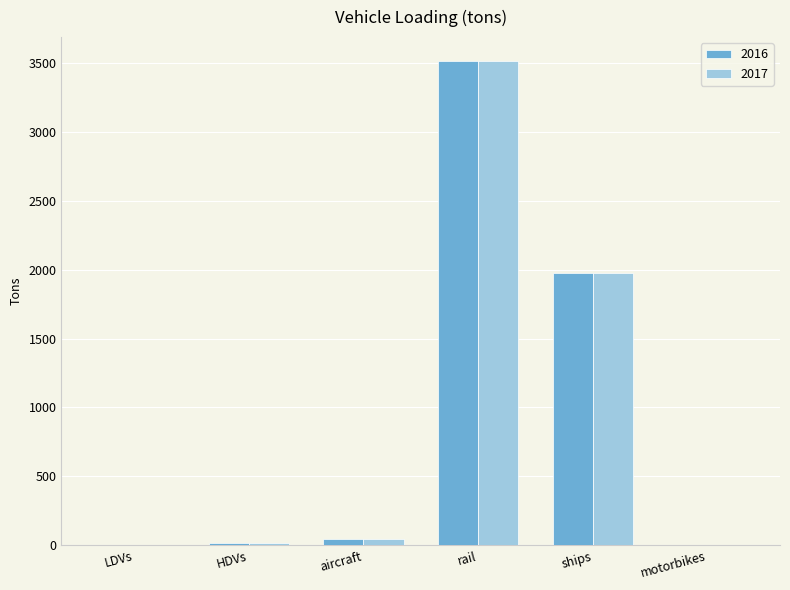

At which category is the sum across all series the highest?

rail